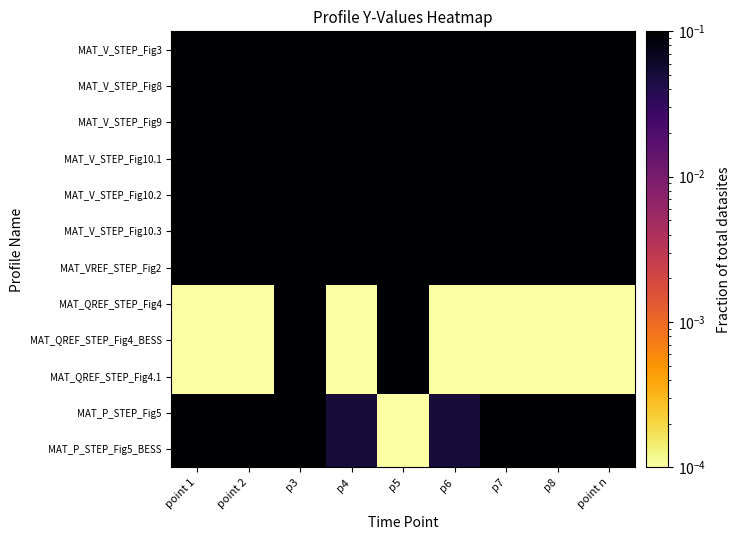

What is the spread (max minus min) of values at p7?

1.0